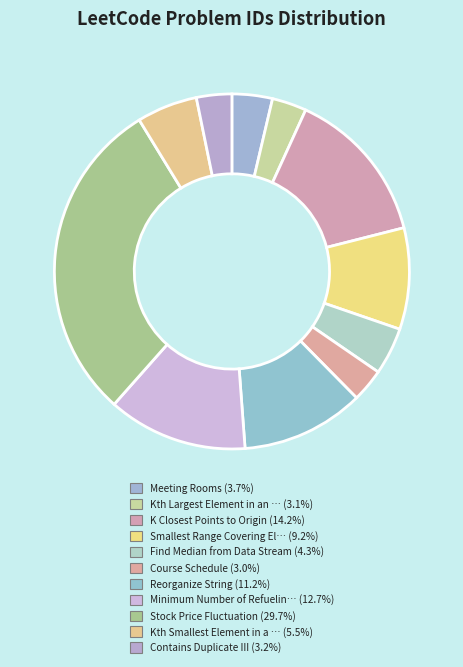

How many segments does this pie chart have?

11